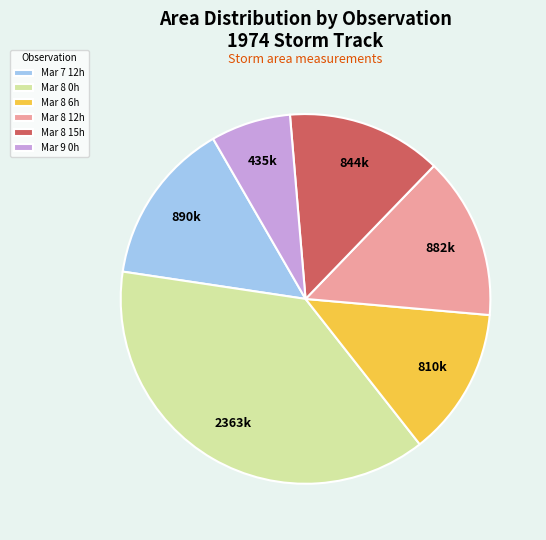

Between Mar 7 12h and Mar 8 15h, which is larger?

Mar 7 12h